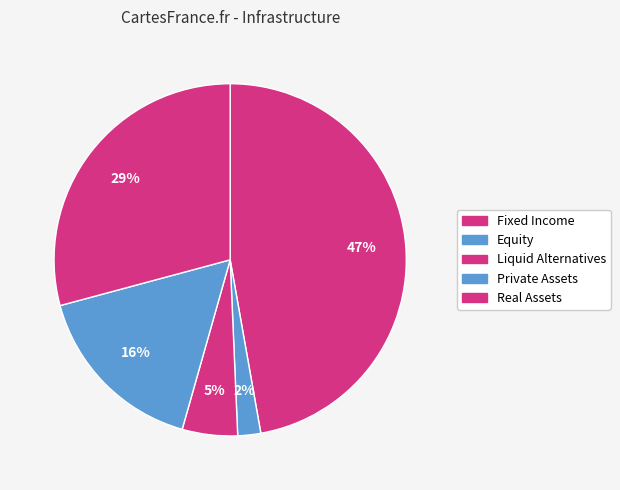

Combined, what portion of the pie is Real Assets and Liquid Alternatives?

34.3%